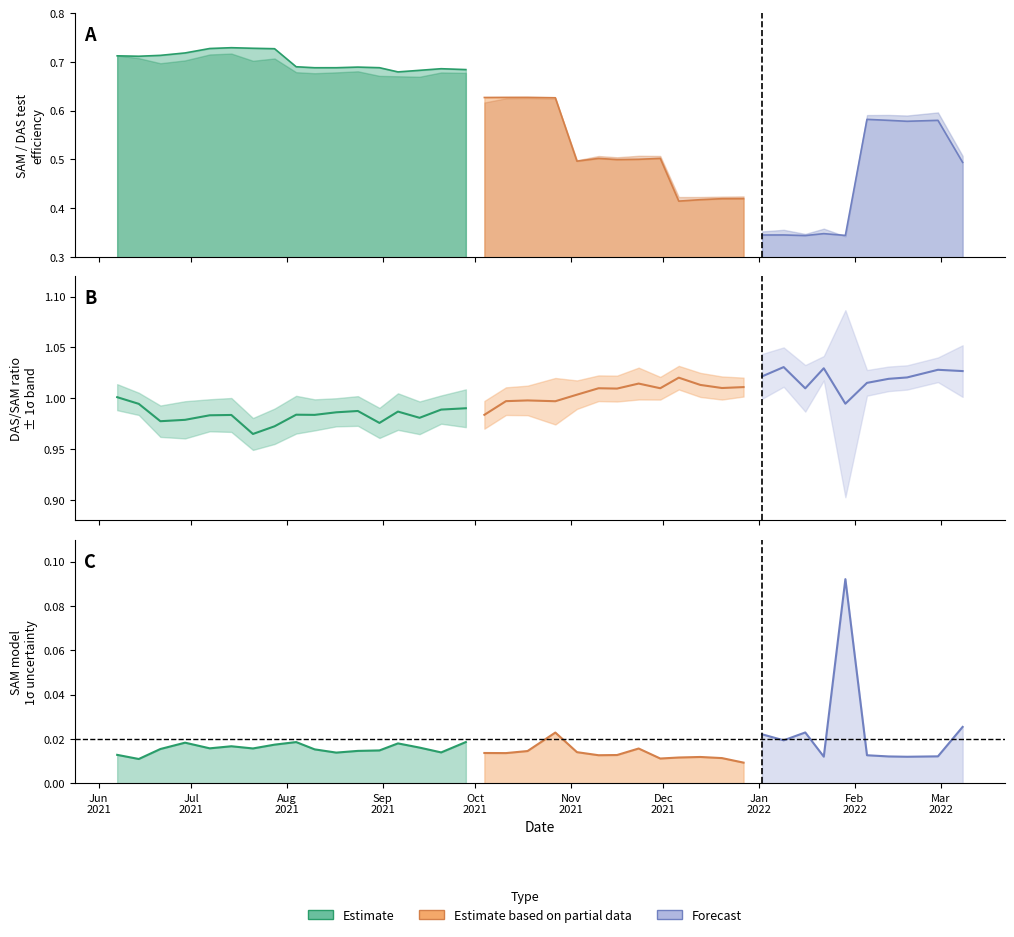

What is the greatest value displayed?

1.0